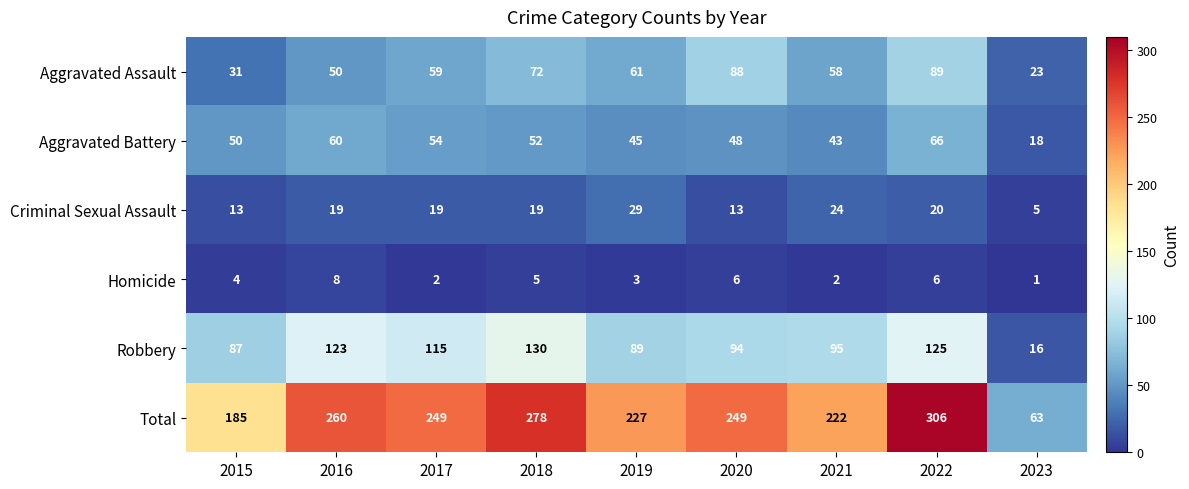

Is it true that Criminal Sexual Assault equals 7 at 2017?

False